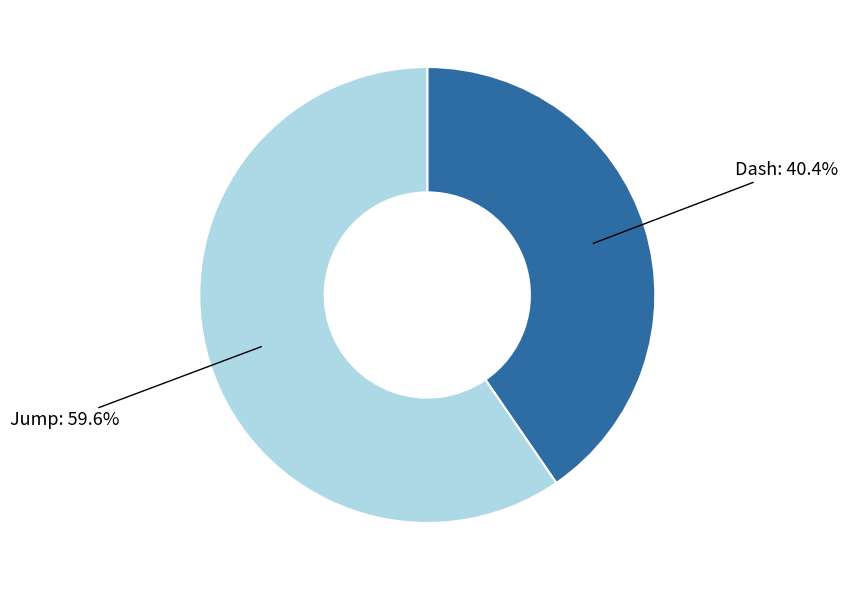

How many slices are in this pie chart?

2